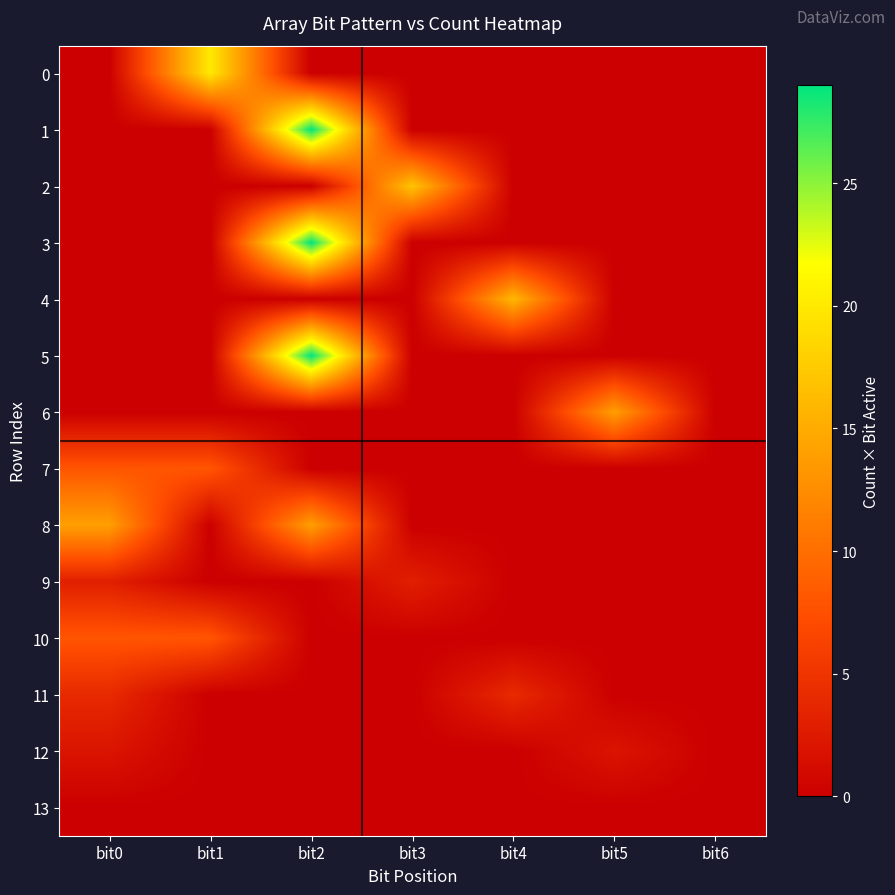

What is the total value across all series at bit0?

39